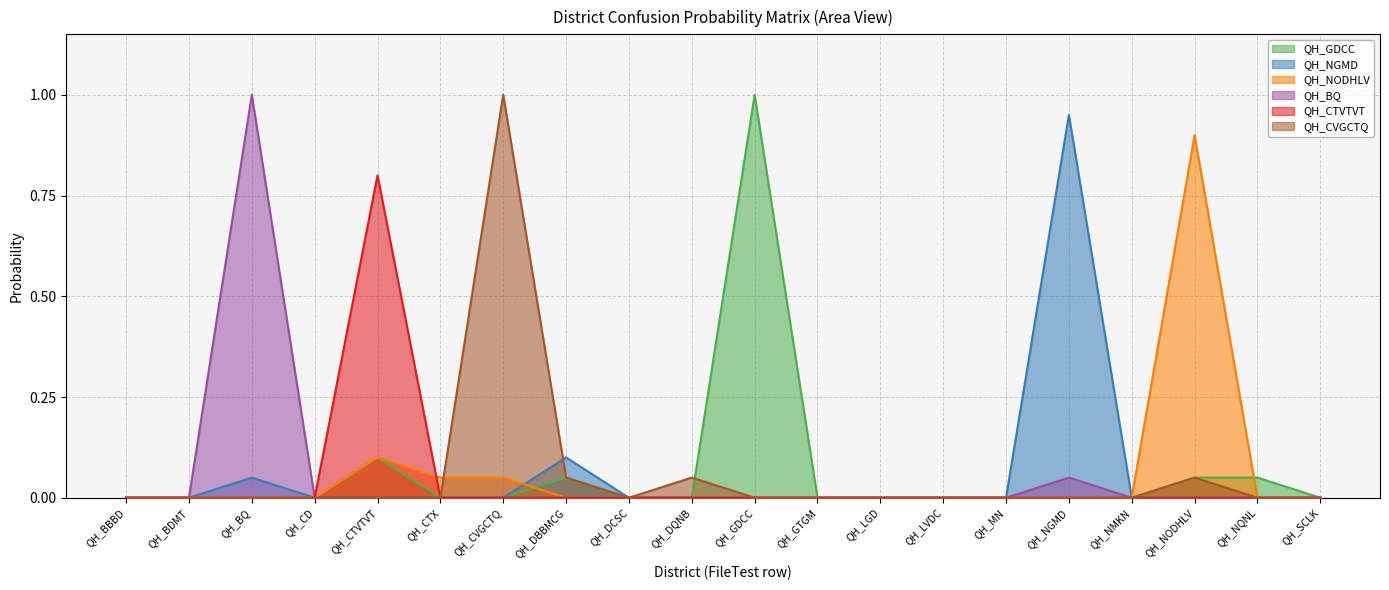

Reading left to right, list all the values displayed in this chart.

QH_GDCC: QH_BBBD=0.0	QH_BDMT=0.0	QH_BQ=0.0	QH_CD=0.0	QH_CTVTVT=0.1	QH_CTX=0.0	QH_CVGCTQ=0.0	QH_DBBMCG=0.1	QH_DCSC=0.0	QH_DQNB=0.0	QH_GDCC=1.0	QH_GTGM=0.0	QH_LGD=0.0	QH_LVDC=0.0	QH_MN=0.0	QH_NGMD=0.0	QH_NMKN=0.0	QH_NODHLV=0.1	QH_NQNL=0.1	QH_SCLK=0.0
QH_NGMD: QH_BBBD=0.0	QH_BDMT=0.0	QH_BQ=0.1	QH_CD=0.0	QH_CTVTVT=0.0	QH_CTX=0.0	QH_CVGCTQ=0.0	QH_DBBMCG=0.1	QH_DCSC=0.0	QH_DQNB=0.0	QH_GDCC=0.0	QH_GTGM=0.0	QH_LGD=0.0	QH_LVDC=0.0	QH_MN=0.0	QH_NGMD=0.9	QH_NMKN=0.0	QH_NODHLV=0.0	QH_NQNL=0.0	QH_SCLK=0.0
QH_NODHLV: QH_BBBD=0.0	QH_BDMT=0.0	QH_BQ=0.0	QH_CD=0.0	QH_CTVTVT=0.1	QH_CTX=0.1	QH_CVGCTQ=0.1	QH_DBBMCG=0.0	QH_DCSC=0.0	QH_DQNB=0.0	QH_GDCC=0.0	QH_GTGM=0.0	QH_LGD=0.0	QH_LVDC=0.0	QH_MN=0.0	QH_NGMD=0.0	QH_NMKN=0.0	QH_NODHLV=0.9	QH_NQNL=0.0	QH_SCLK=0.0
QH_BQ: QH_BBBD=0.0	QH_BDMT=0.0	QH_BQ=1.0	QH_CD=0.0	QH_CTVTVT=0.0	QH_CTX=0.0	QH_CVGCTQ=0.0	QH_DBBMCG=0.0	QH_DCSC=0.0	QH_DQNB=0.0	QH_GDCC=0.0	QH_GTGM=0.0	QH_LGD=0.0	QH_LVDC=0.0	QH_MN=0.0	QH_NGMD=0.1	QH_NMKN=0.0	QH_NODHLV=0.0	QH_NQNL=0.0	QH_SCLK=0.0
QH_CTVTVT: QH_BBBD=0.0	QH_BDMT=0.0	QH_BQ=0.0	QH_CD=0.0	QH_CTVTVT=0.8	QH_CTX=0.0	QH_CVGCTQ=0.0	QH_DBBMCG=0.0	QH_DCSC=0.0	QH_DQNB=0.0	QH_GDCC=0.0	QH_GTGM=0.0	QH_LGD=0.0	QH_LVDC=0.0	QH_MN=0.0	QH_NGMD=0.0	QH_NMKN=0.0	QH_NODHLV=0.0	QH_NQNL=0.0	QH_SCLK=0.0
QH_CVGCTQ: QH_BBBD=0.0	QH_BDMT=0.0	QH_BQ=0.0	QH_CD=0.0	QH_CTVTVT=0.0	QH_CTX=0.0	QH_CVGCTQ=1.0	QH_DBBMCG=0.1	QH_DCSC=0.0	QH_DQNB=0.1	QH_GDCC=0.0	QH_GTGM=0.0	QH_LGD=0.0	QH_LVDC=0.0	QH_MN=0.0	QH_NGMD=0.0	QH_NMKN=0.0	QH_NODHLV=0.1	QH_NQNL=0.0	QH_SCLK=0.0